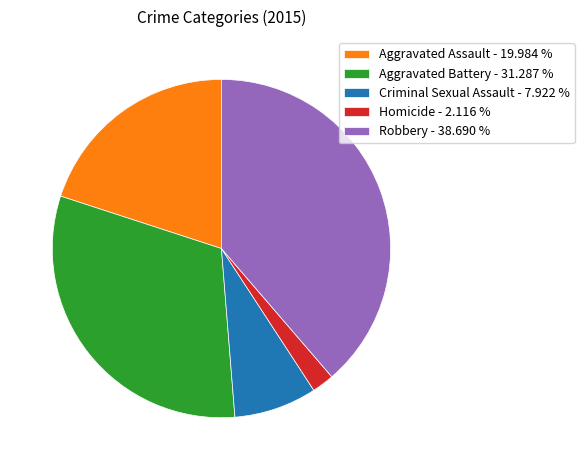

True or false: Aggravated Assault accounts for 9% of the total.

False